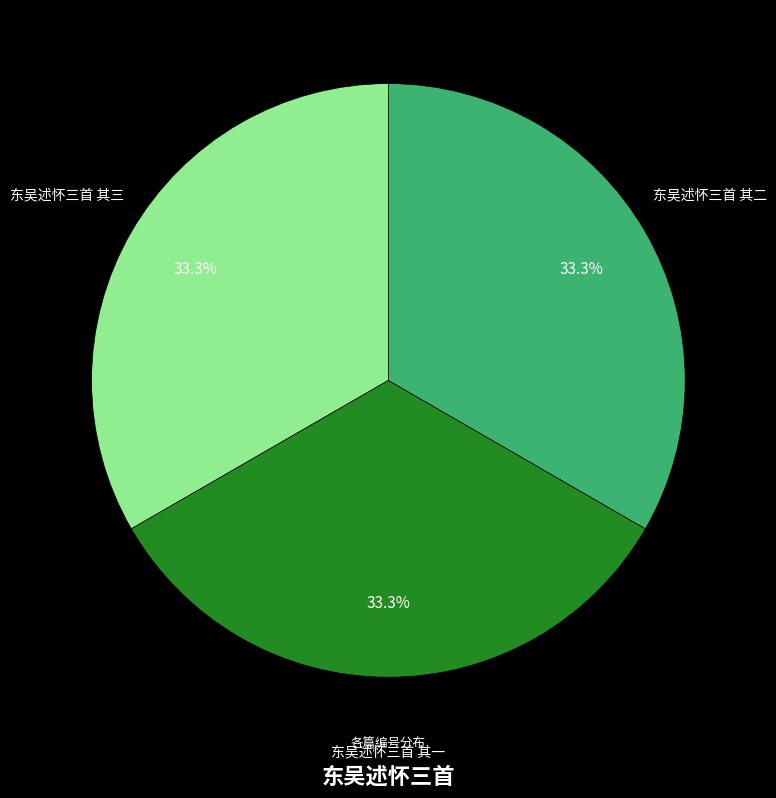

What is the ratio of the value at 东吴述怀三首 其二 to the value at 东吴述怀三首 其一?

1.0